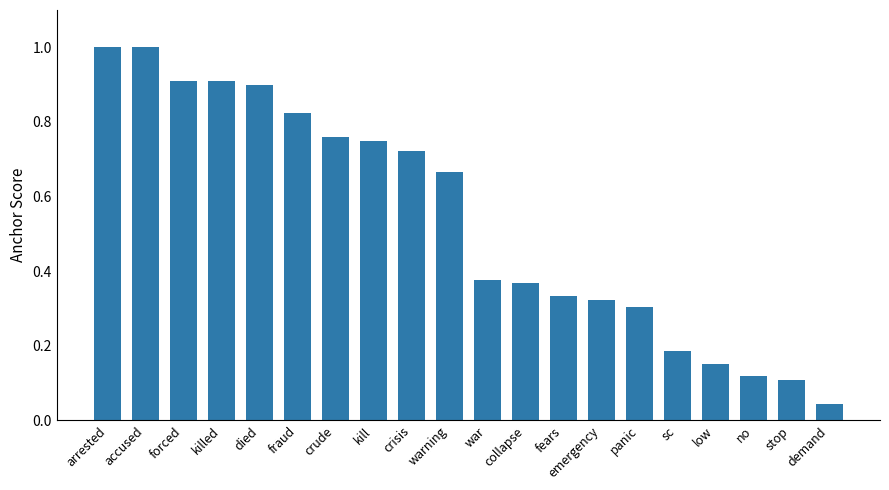

What is the difference between the maximum and minimum values?

1.0